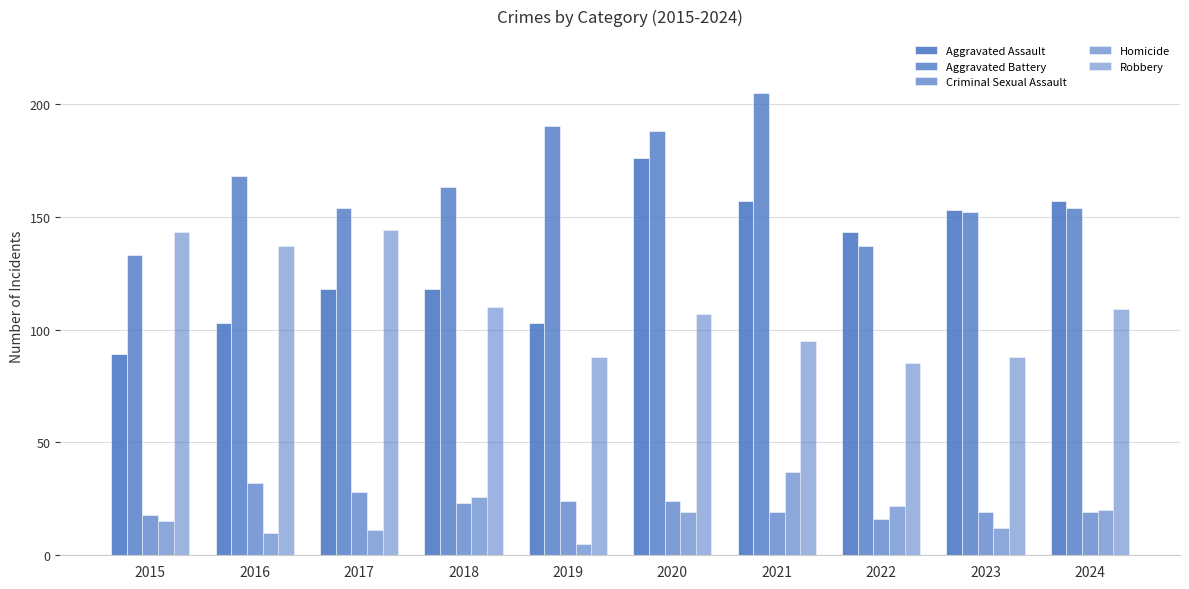

How many distinct data groups are displayed?

5